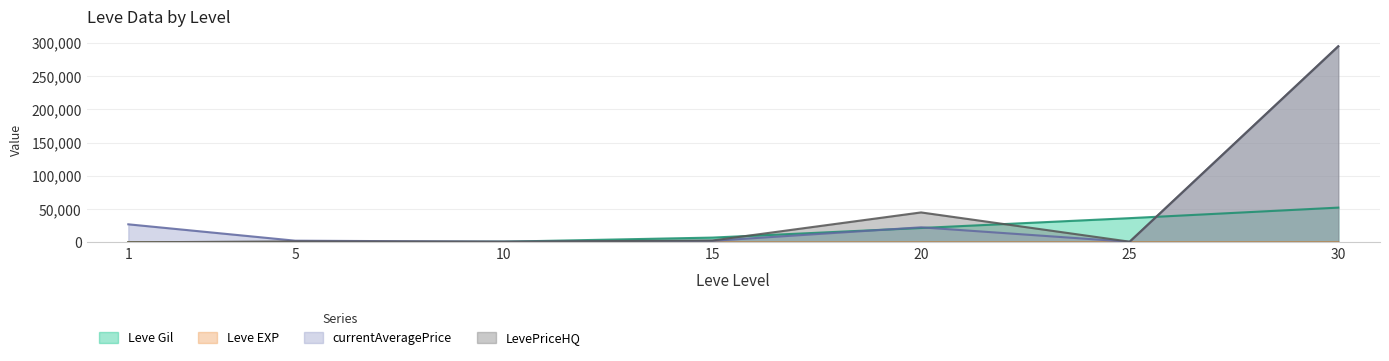

What is the highest value of the currentAveragePrice series?

294684